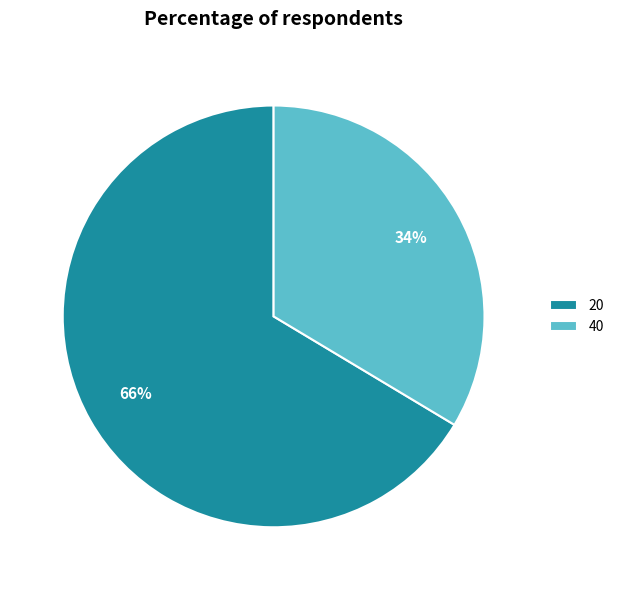

Is 40 the majority of the pie?

No